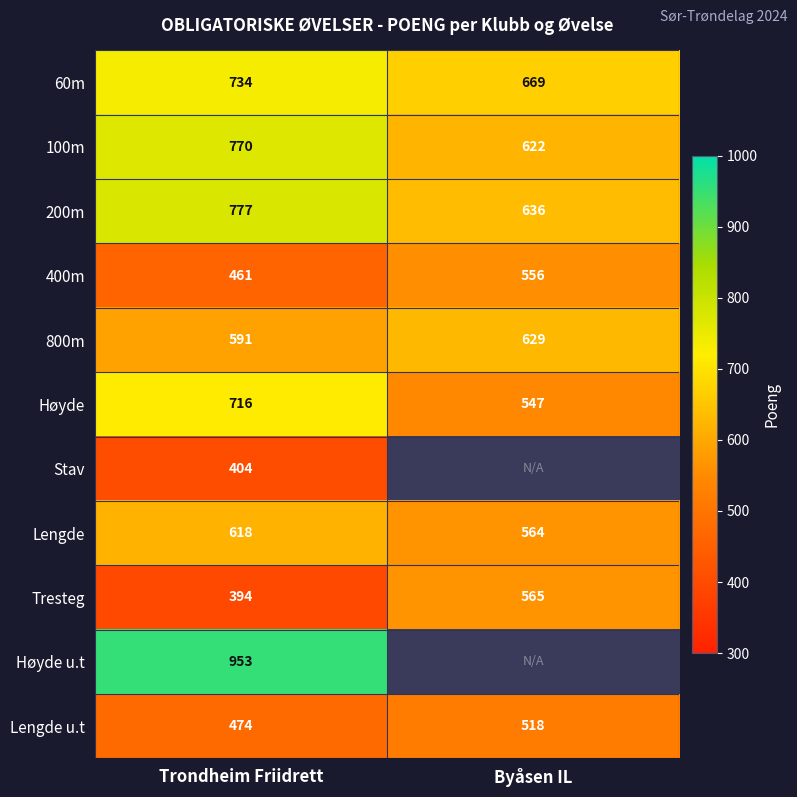

What is the maximum value for 400m?

556